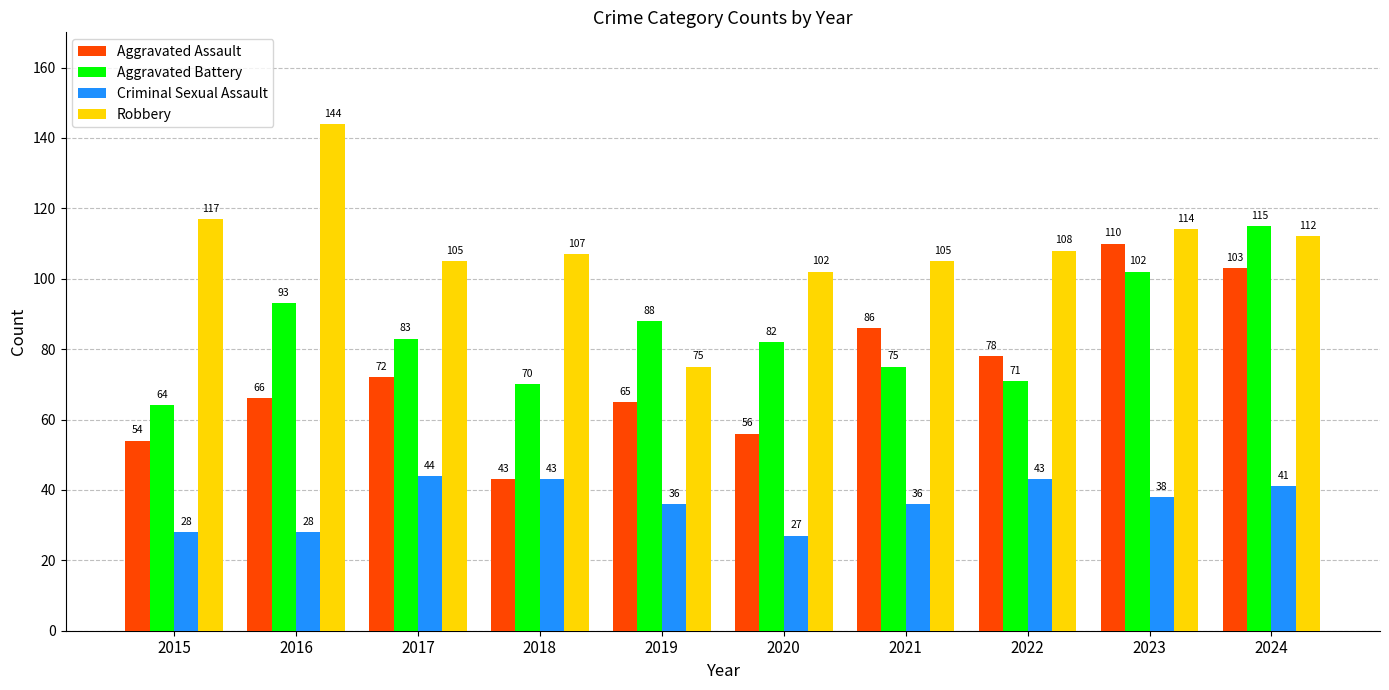

Which series has the largest range (max minus min)?

Robbery